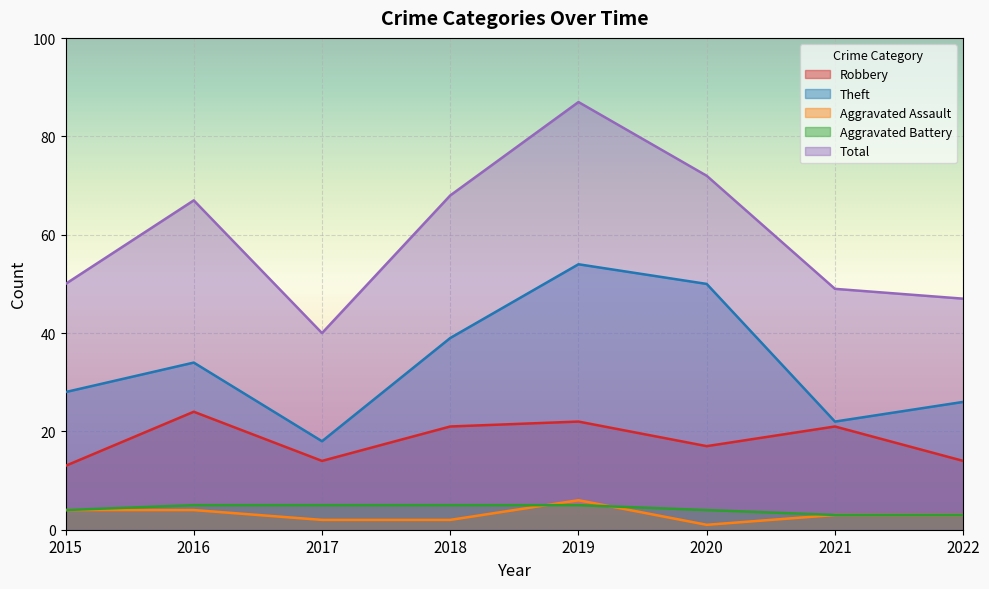

How many series are shown in this chart?

5